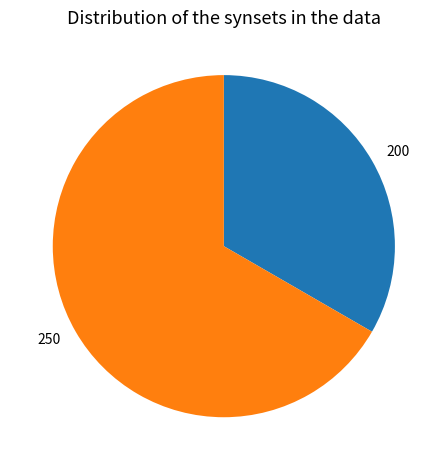

True or false: 200 accounts for 33% of the total.

True